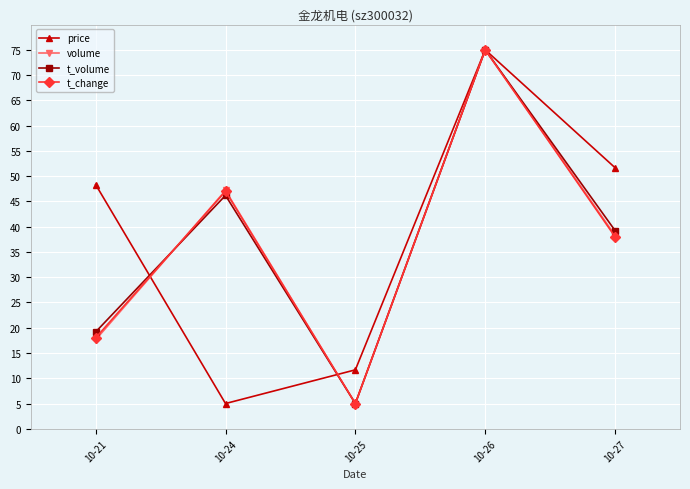

Reading right to left, what are all the values shown in this chart?

price: 51.7	75.0	11.7	5.0	48.3
volume: 38.3	75.0	5.0	47.2	17.6
t_volume: 39.2	75.0	5.0	46.2	19.2
t_change: 38.0	75.0	5.0	47.0	18.0